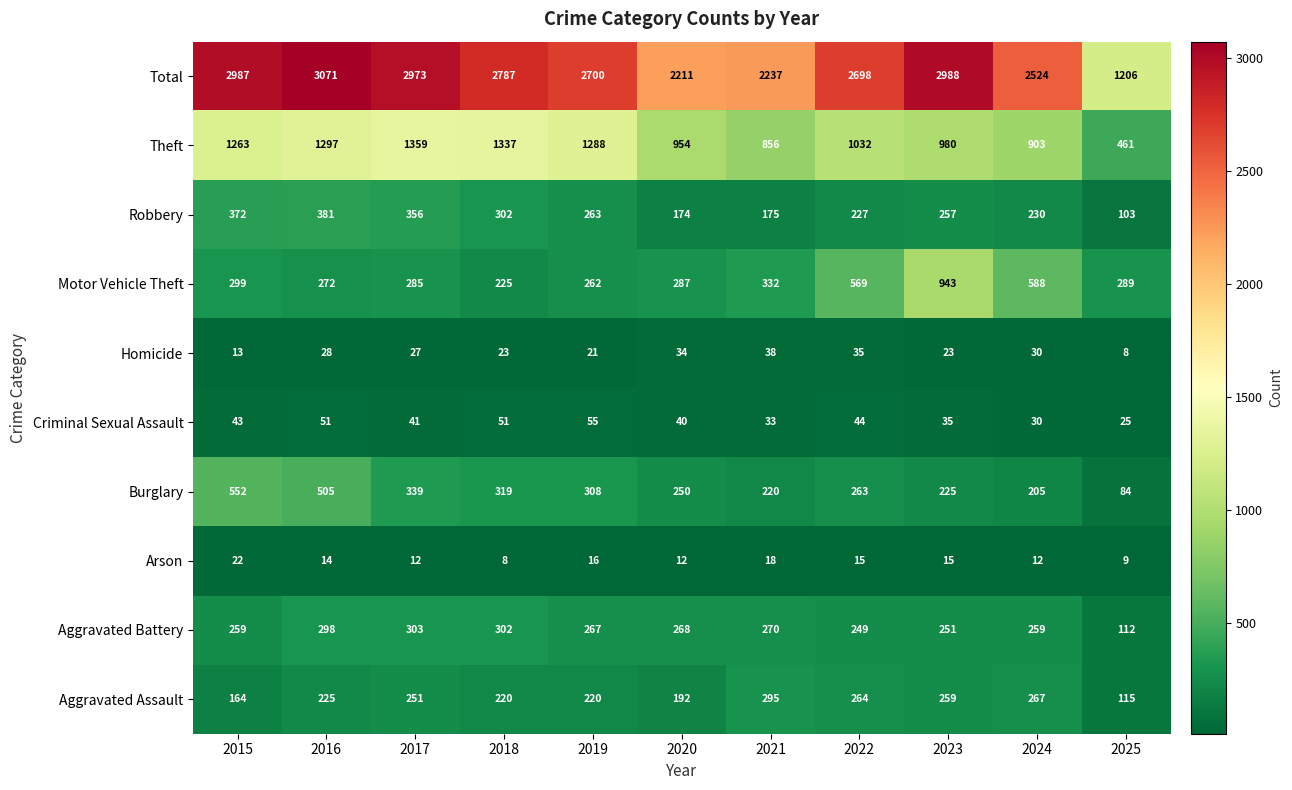

What is the total value across all series at 2024?

5048